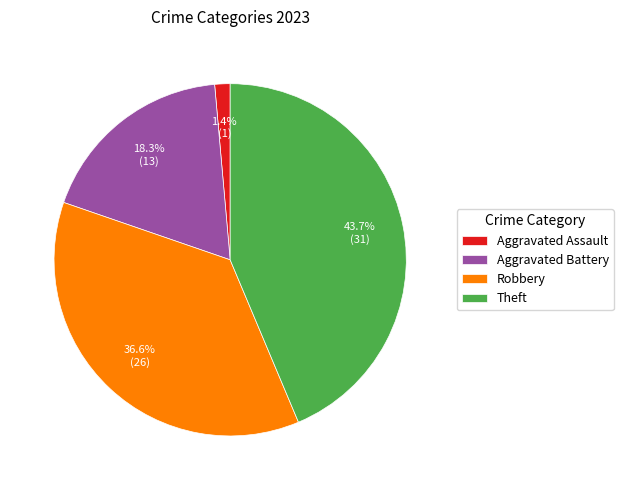

To the nearest percent, what percentage of the pie is Aggravated Assault?

1%